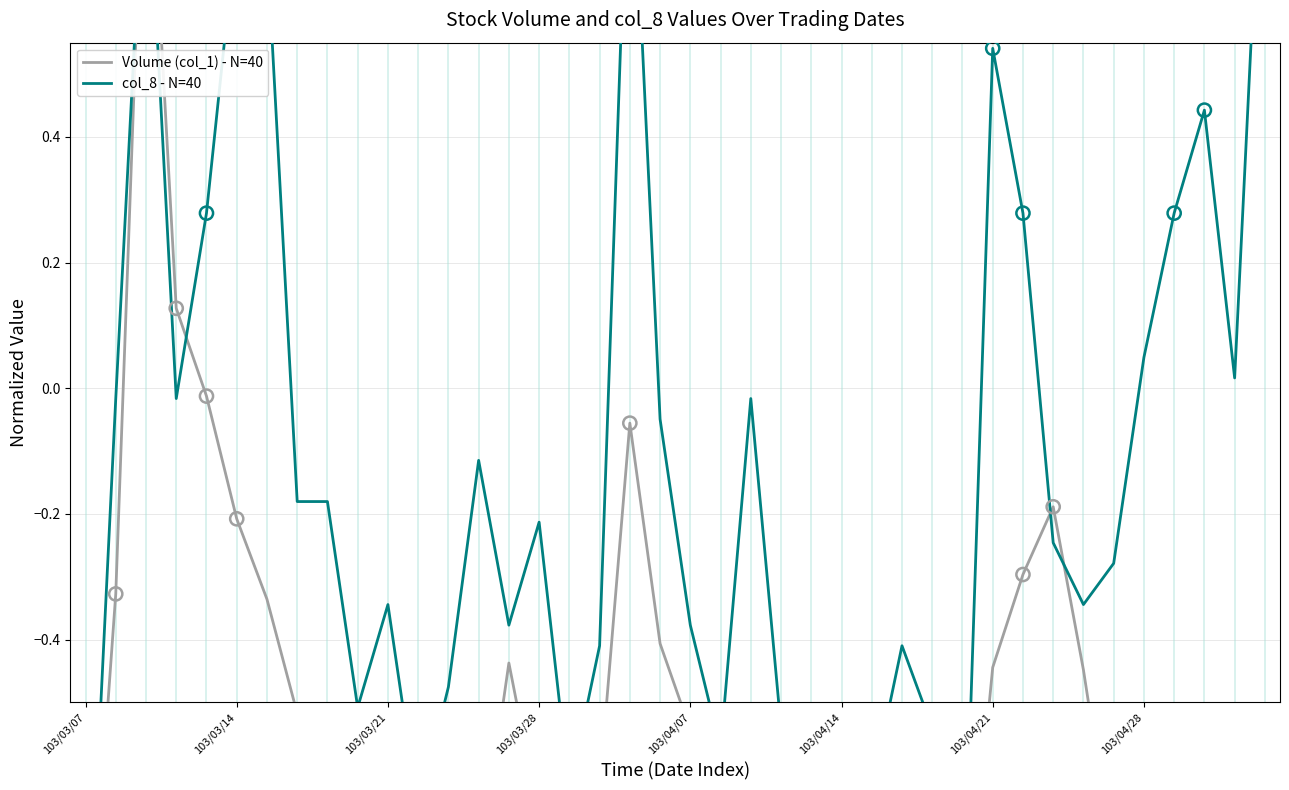

What is the total value across all series at 12?

-1.4